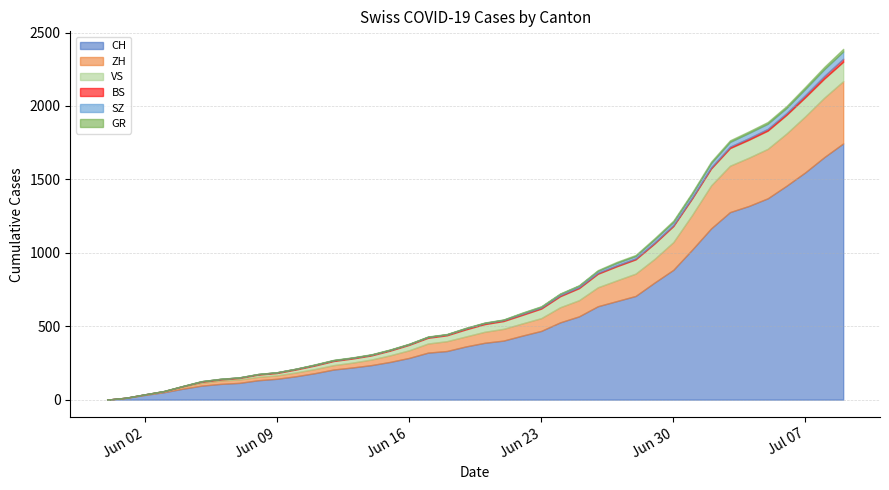

Which series has the widest spread of values?

CH